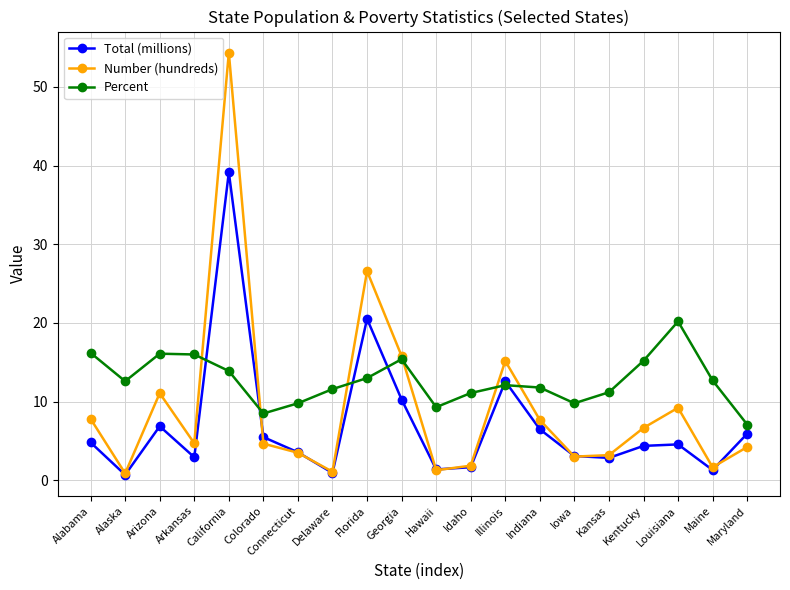

What is the greatest value displayed?

54.4